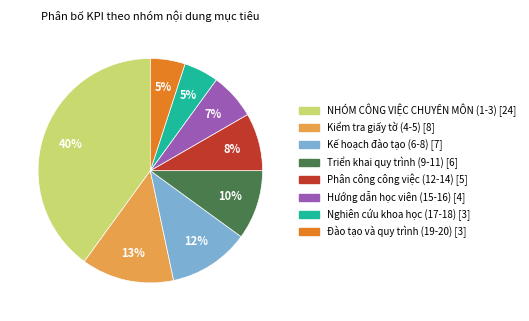

How many slices are in this pie chart?

8